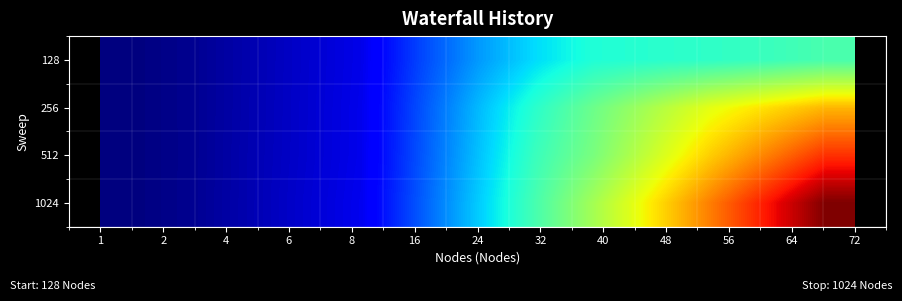

Reading right to left, extract all data points from this chart.

128: 415.0	398.3	386.8	379.0	370.0	326.9	265.0	188.6	98.8	74.8	50.2	25.9	12.9
256: 669.8	630.3	587.8	523.1	454.8	381.4	293.7	198.5	100.5	75.5	50.4	25.8	12.9
512: 800.2	722.5	646.2	557.7	469.6	398.7	300.5	201.1	100.8	75.6	51.3	25.7	12.9
1024: 930.4	827.0	723.7	620.3	516.9	413.5	310.1	206.8	103.4	77.5	51.7	25.8	12.9